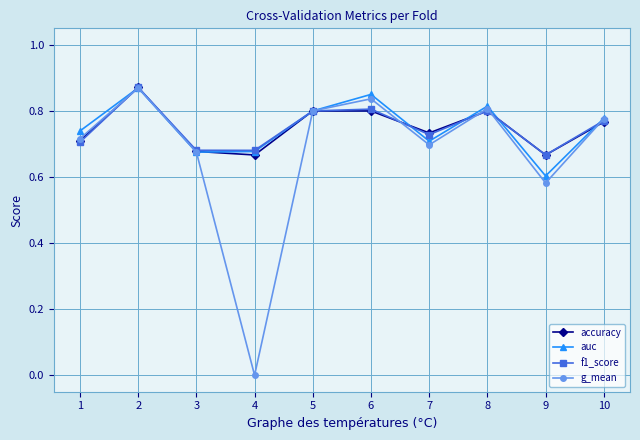

How many categories are shown in the chart?

10